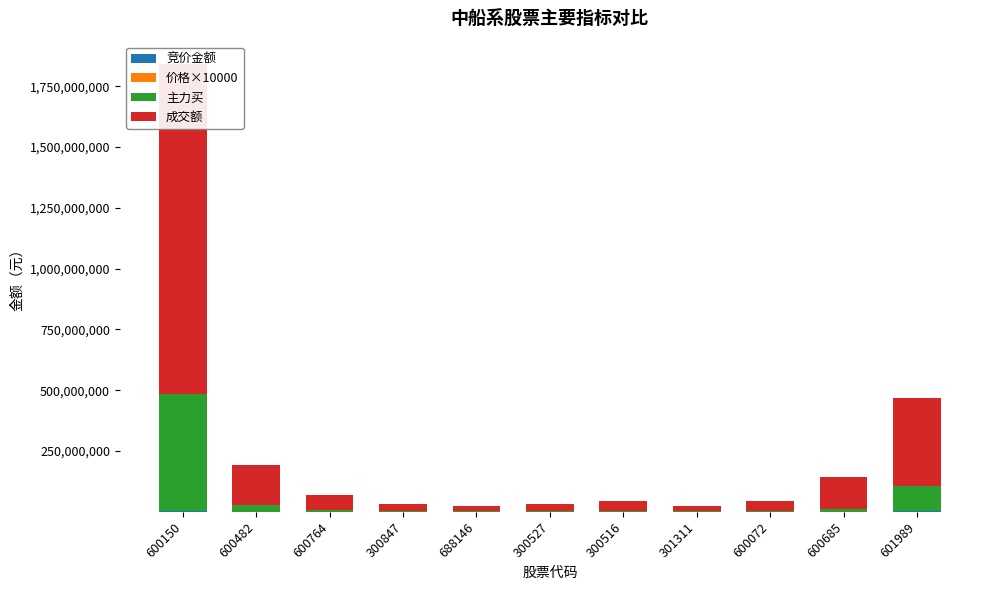

Reading right to left, what are all the values shown in this chart?

竞价金额: 601989=1396410	600685=212420	600072=145279	301311=36528	300516=435660	300527=65698	688146=30360	300847=14597	600764=24401	600482=321342	600150=4239932
价格×10000: 601989=53700	600685=248600	600072=111200	301311=152000	300516=272200	300527=62000	688146=257300	300847=133400	600764=196800	600482=221100	600150=389500
主力买: 601989=106655087	600685=11042512	600072=2193220	301311=2473889	300516=2545362	300527=3420227	688146=5000544	300847=1424253	600764=6514800	600482=25739489	600150=478255021
成交额: 601989=360455148	600685=132154675	600072=43215227	301311=19794376	300516=40822321	300527=27007036	688146=19235257	300847=29346612	600764=61457979	600482=167556788	600150=1358796203